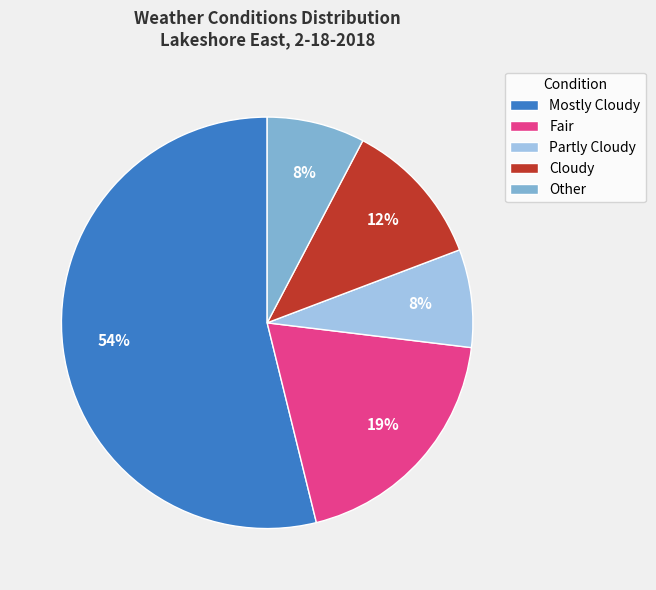

Approximately how many times larger is the value at Cloudy compared to Partly Cloudy?

1.5